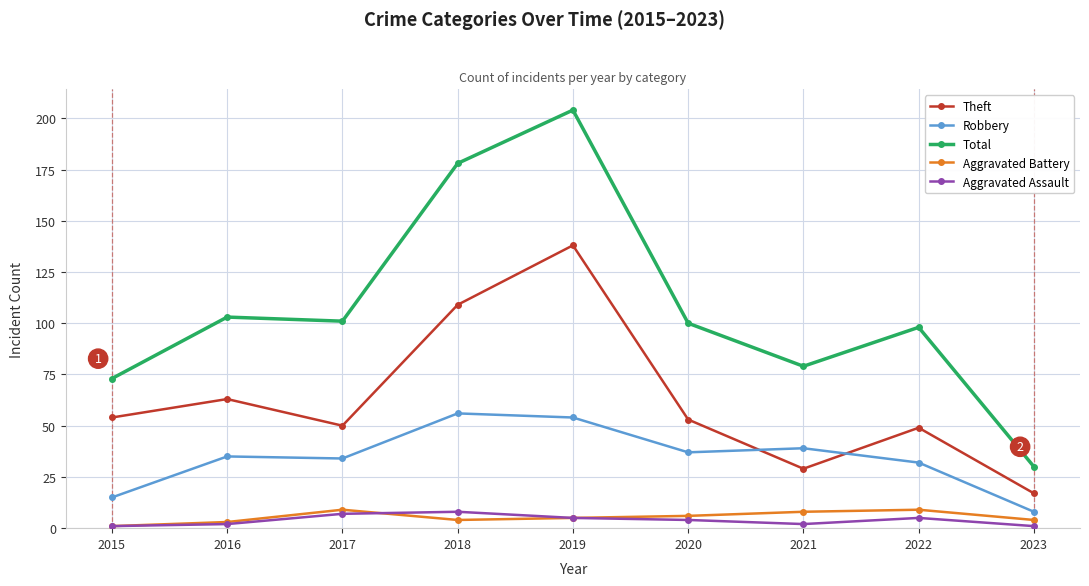

What value does the Aggravated Assault series have at 2018?

8